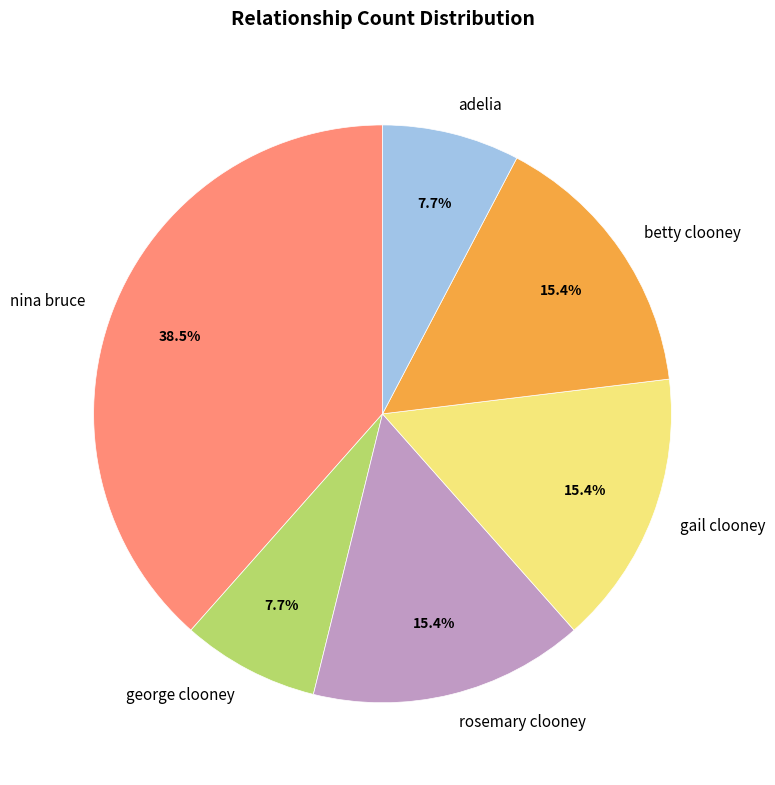

How many segments does this pie chart have?

6